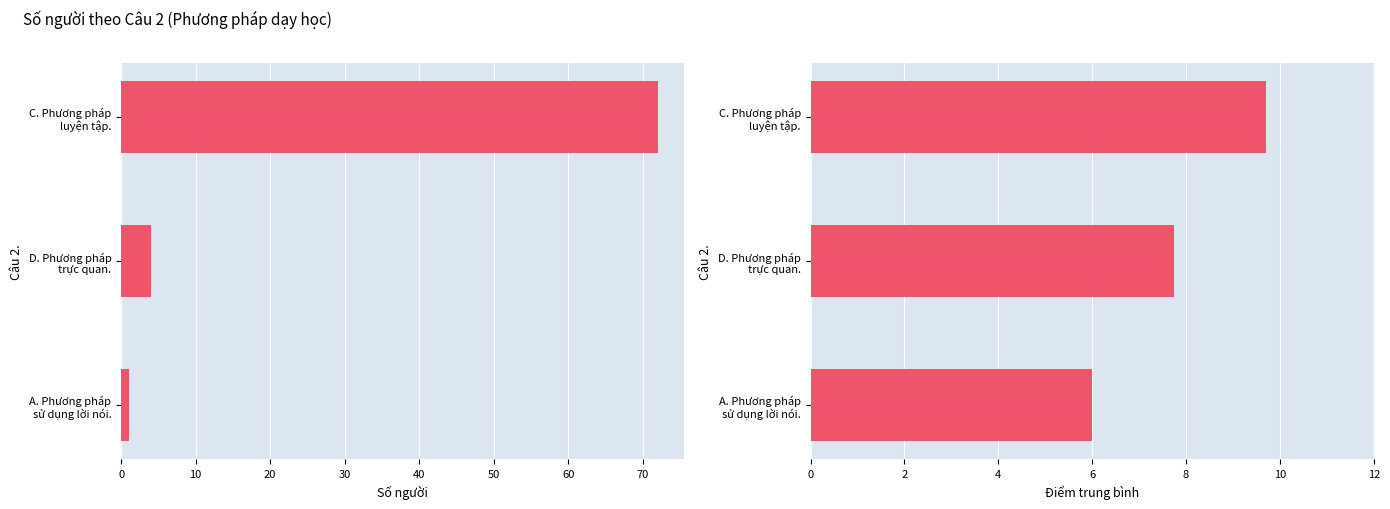

Reading right to left, list all the values displayed in this chart.

Số người: 20=1.0	10=4.0	0=72.0
Điểm trung bình: 20=6.0	10=7.8	0=9.7